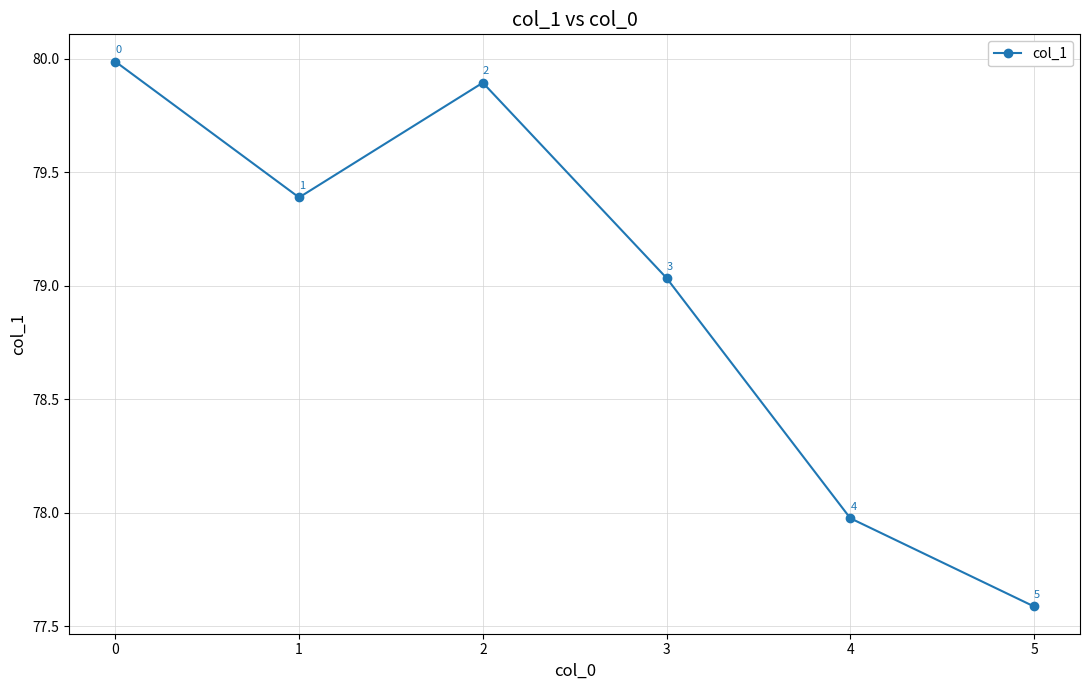

What is the ratio of the value at 3 to the value at 2?

1.0